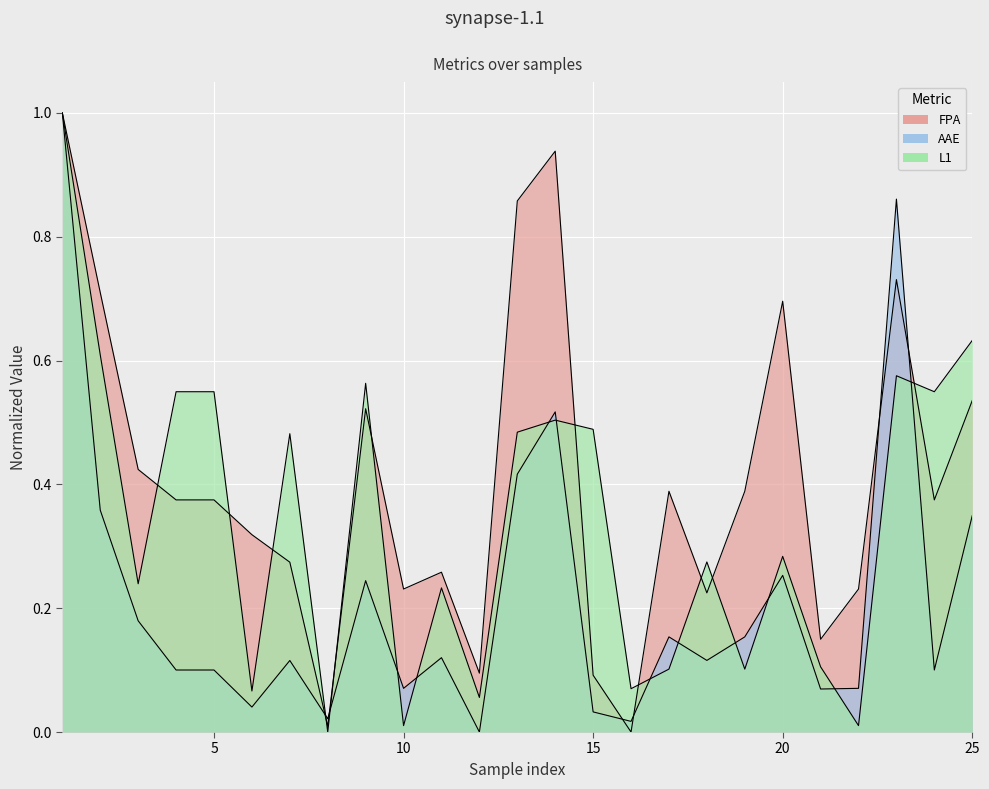

At which label does FPA reach its minimum?

16